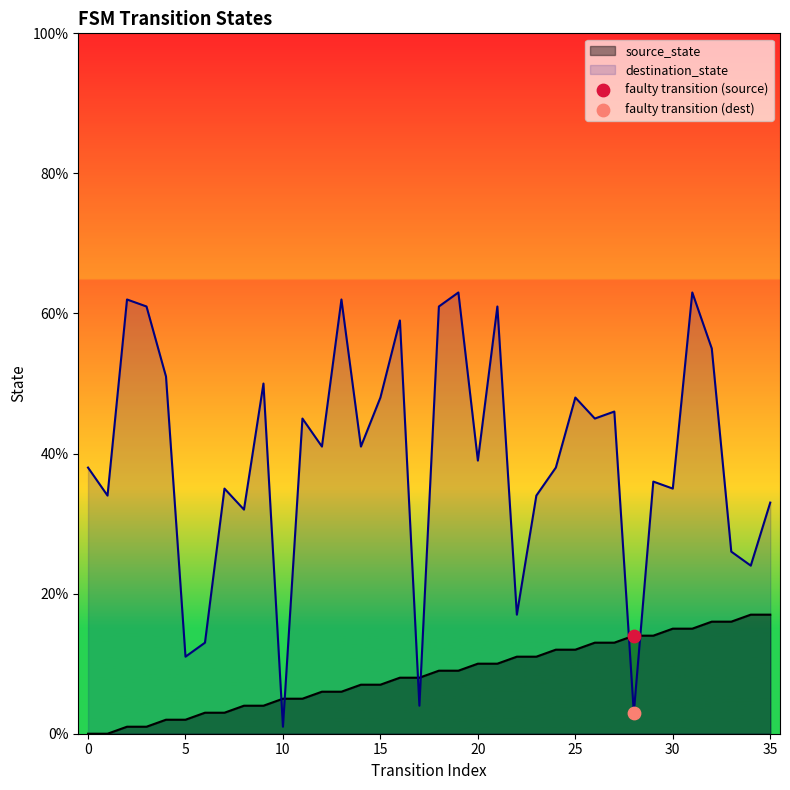

Which series has the largest total across all categories?

destination_state